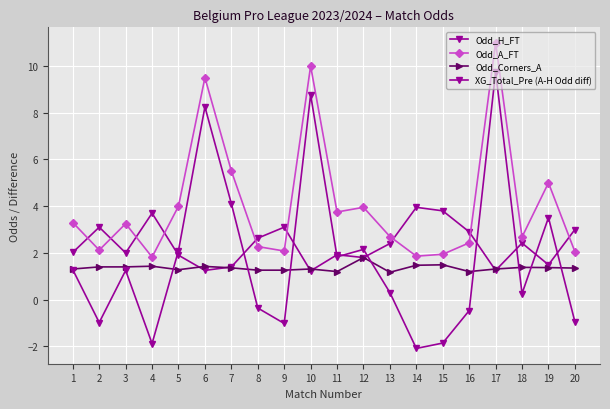

What is the highest value of the XG_Total_Pre (A-H Odd diff) series?

9.8